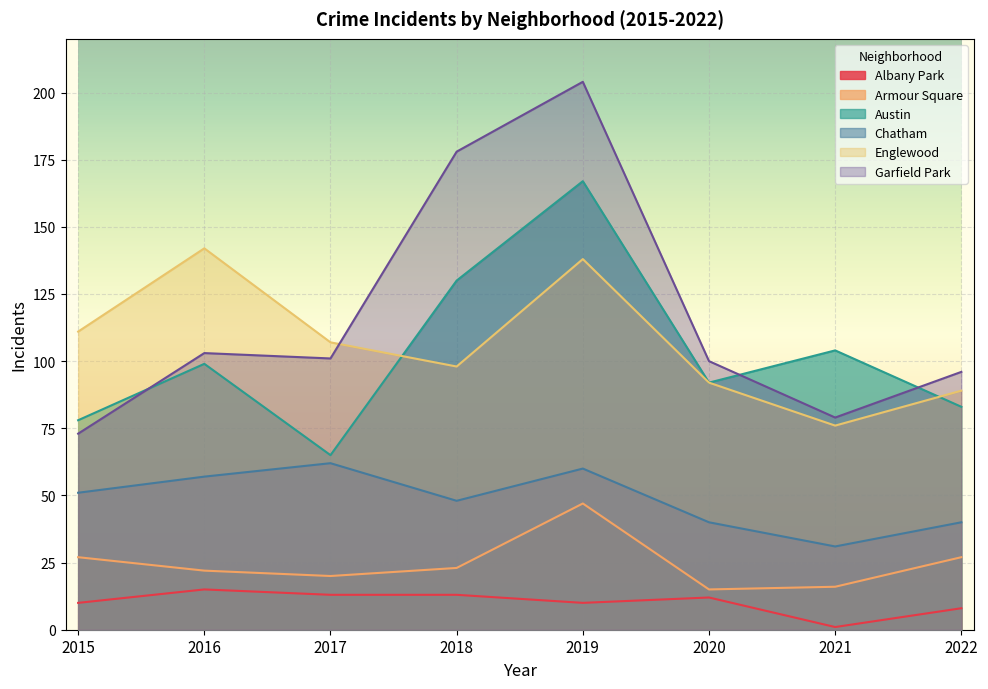

How many interior local peaks does the Albany Park series have?

2